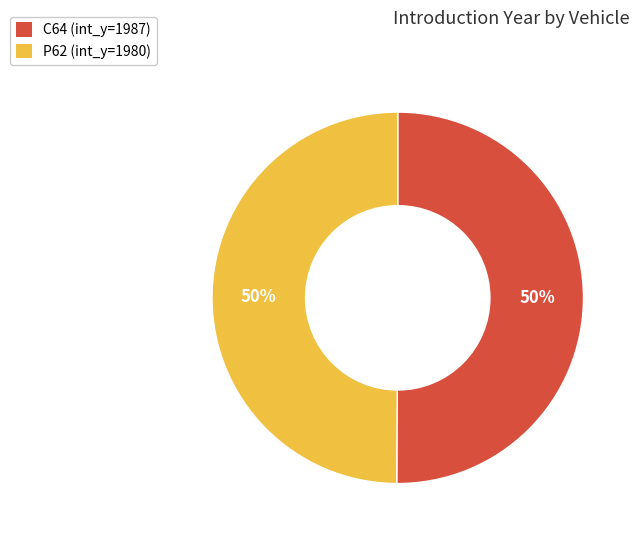

The C64 slice represents 65% of the pie. True or false?

False